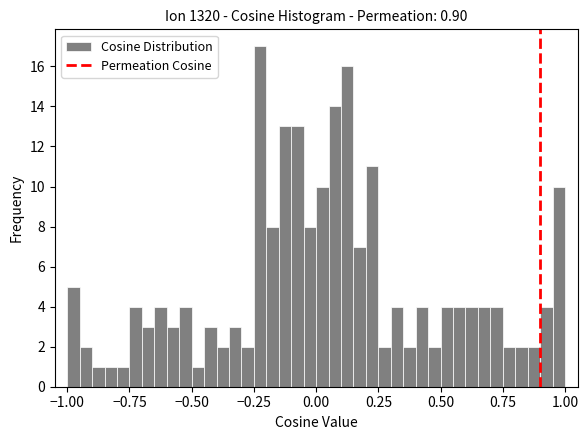

Around what value on the x-axis is the tallest bar? Give the approximate position of its centre, as read against the axis.

-0.20